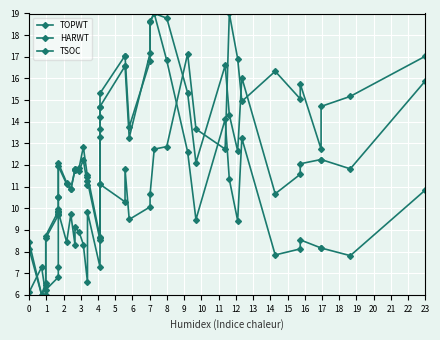

How many distinct data groups are displayed?

3